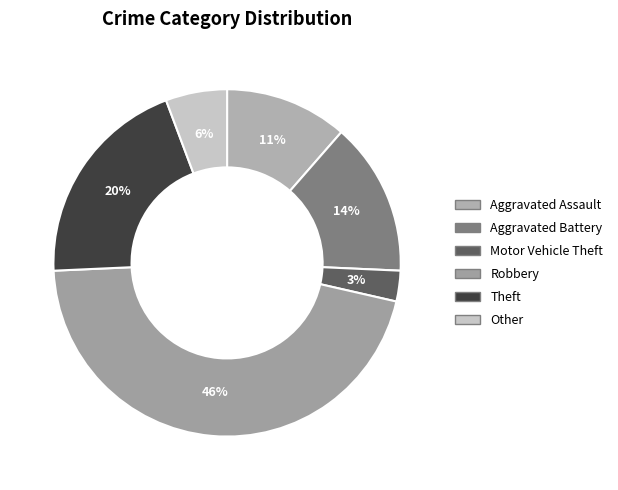

True or false: Other accounts for 6% of the total.

True